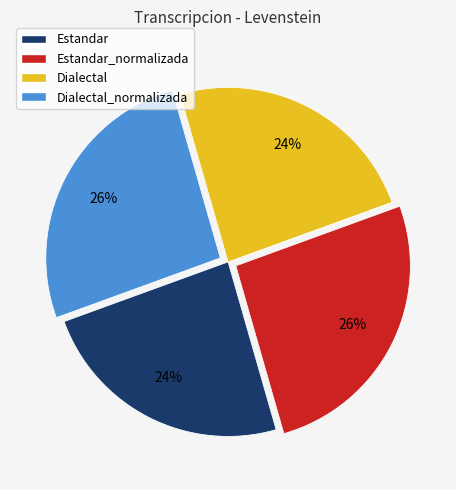

True or false: Dialectal accounts for 36% of the total.

False